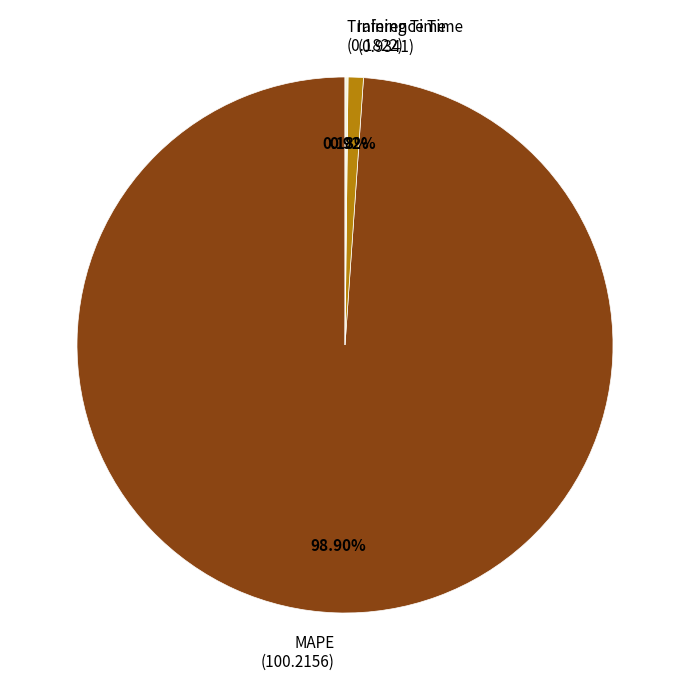

Which slice is the largest?

MAPE